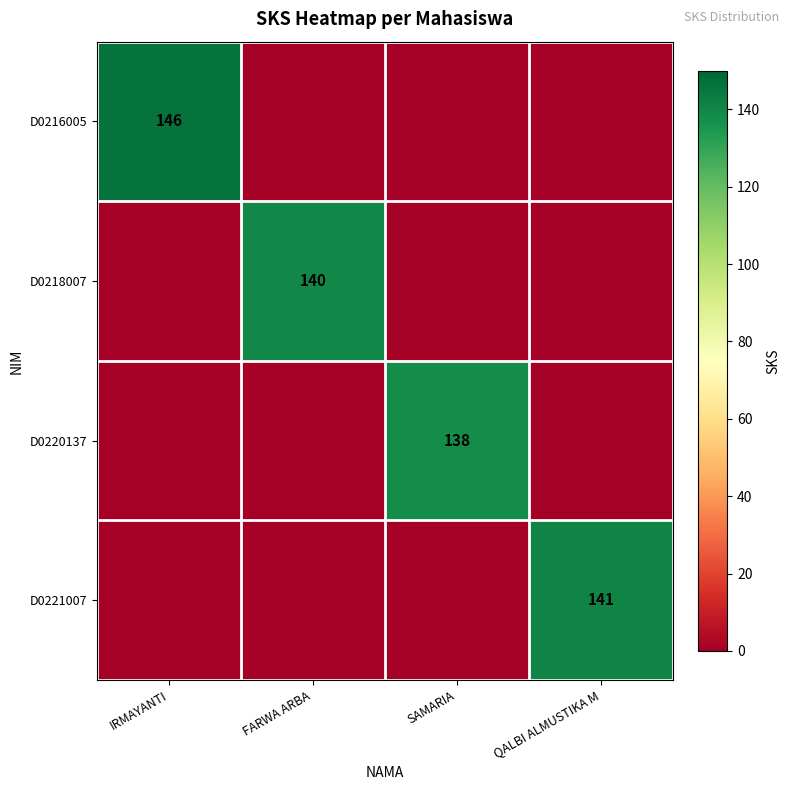

The D0220137 series shows 213 at SAMARIA. True or false?

False